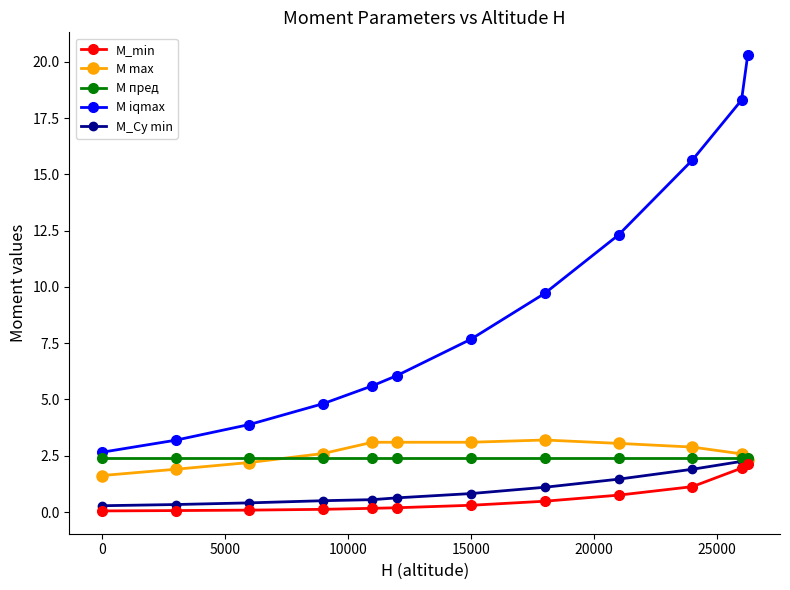

What is the maximum value shown in the chart?

20.3